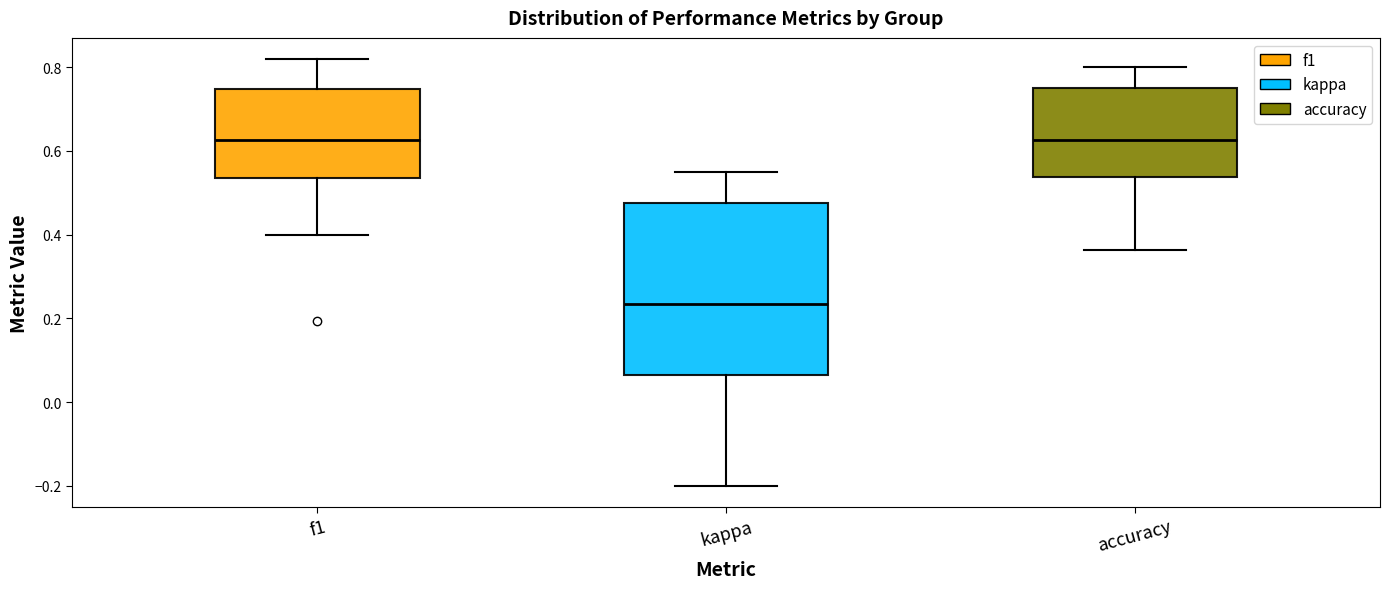

Reading left to right, transcribe this box plot: for each box, give where its median line is, the range the box spans, and where its two whiskers end, as read against the y-axis. The values are not printed on the chart, so give them approximately, as read against the axis.

f1: median 0.62, box 0.54 to 0.74, whiskers 0.40 to 0.82
kappa: median 0.24, box 0.06 to 0.48, whiskers -0.20 to 0.56
accuracy: median 0.62, box 0.54 to 0.76, whiskers 0.36 to 0.80